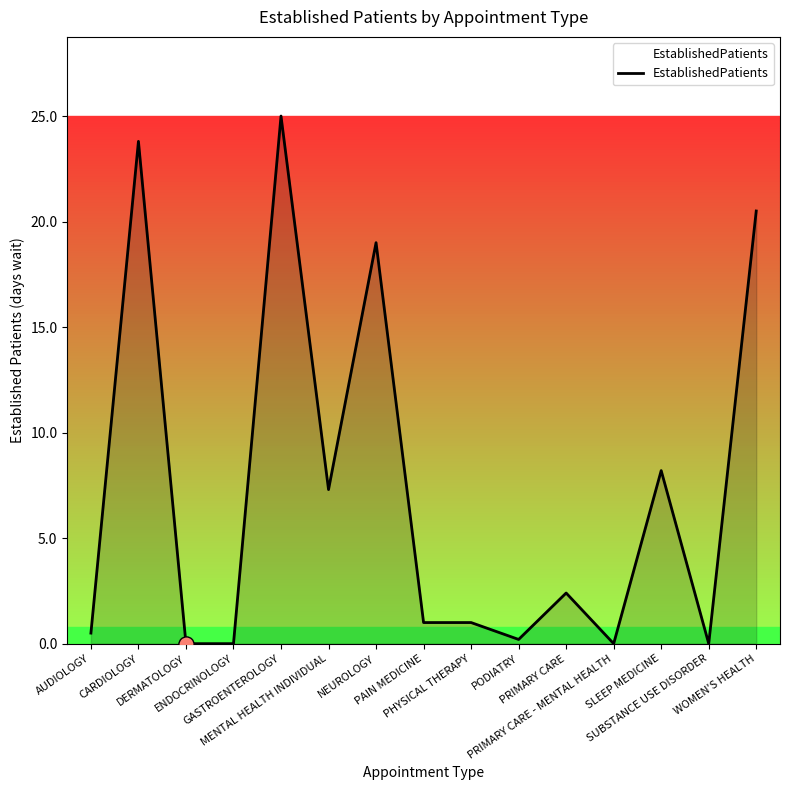

What is the ratio of the value at CARDIOLOGY to the value at PAIN MEDICINE?

23.8